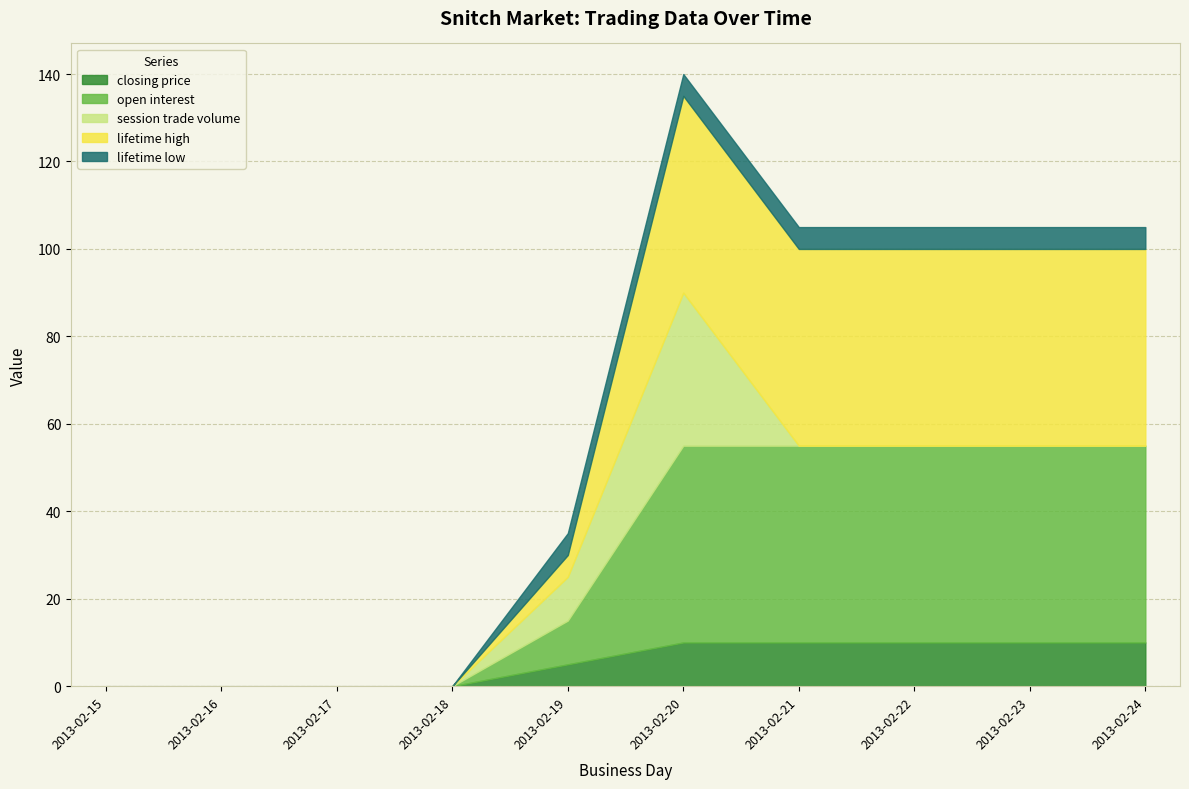

The value of session trade volume at 2013-02-19 is 10. True or false?

True